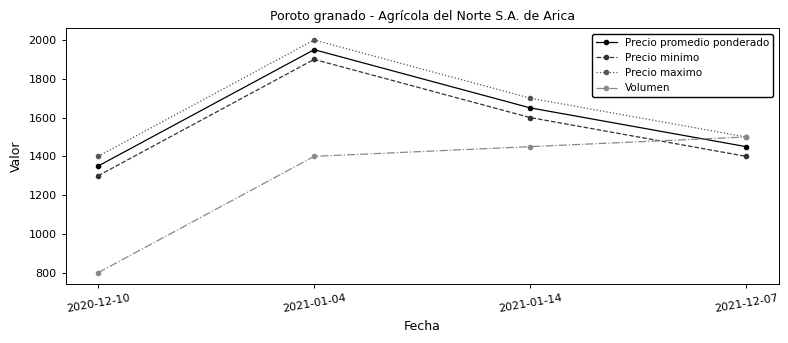

What is the label of the 2nd point from the right?

2021-01-14